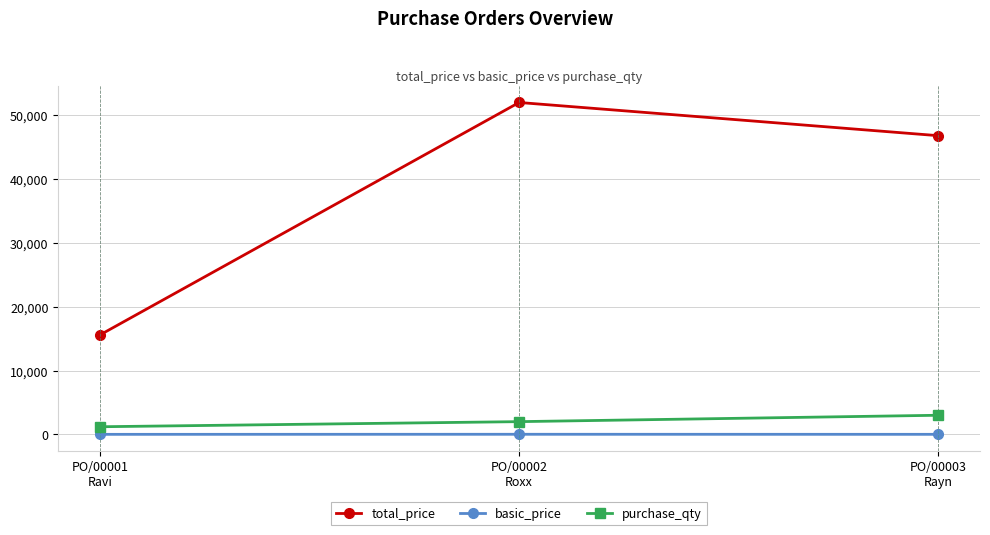

What is the difference between the total_price values at PO/00001
Ravi and PO/00002
Roxx?

36400